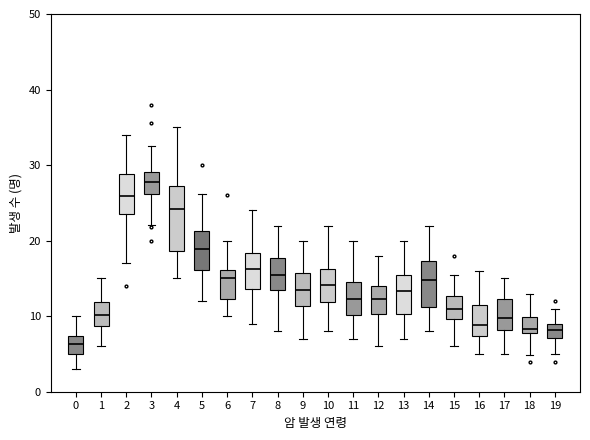

Which box has the highest median line?

3